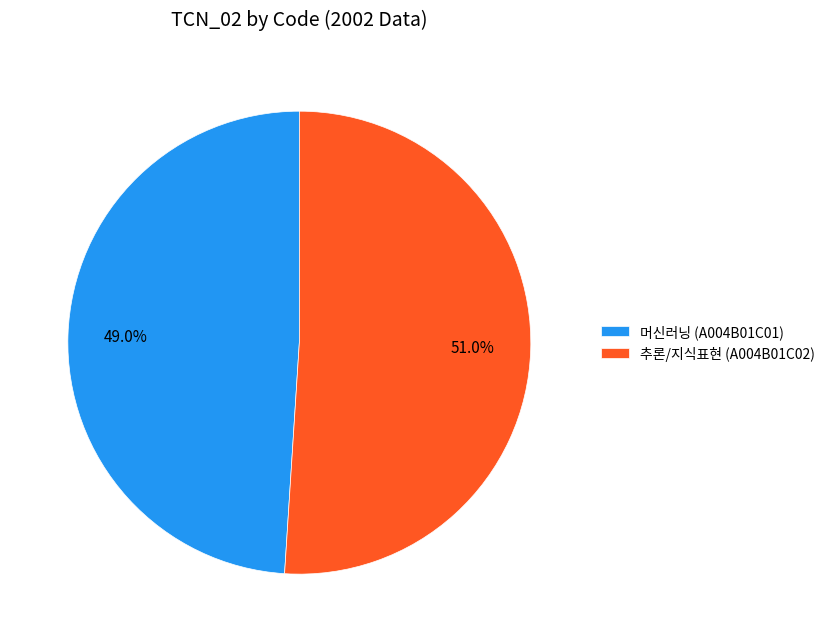

Rank the categories by value from highest to lowest.

추론/지식표현 (A004B01C02), 머신러닝 (A004B01C01)